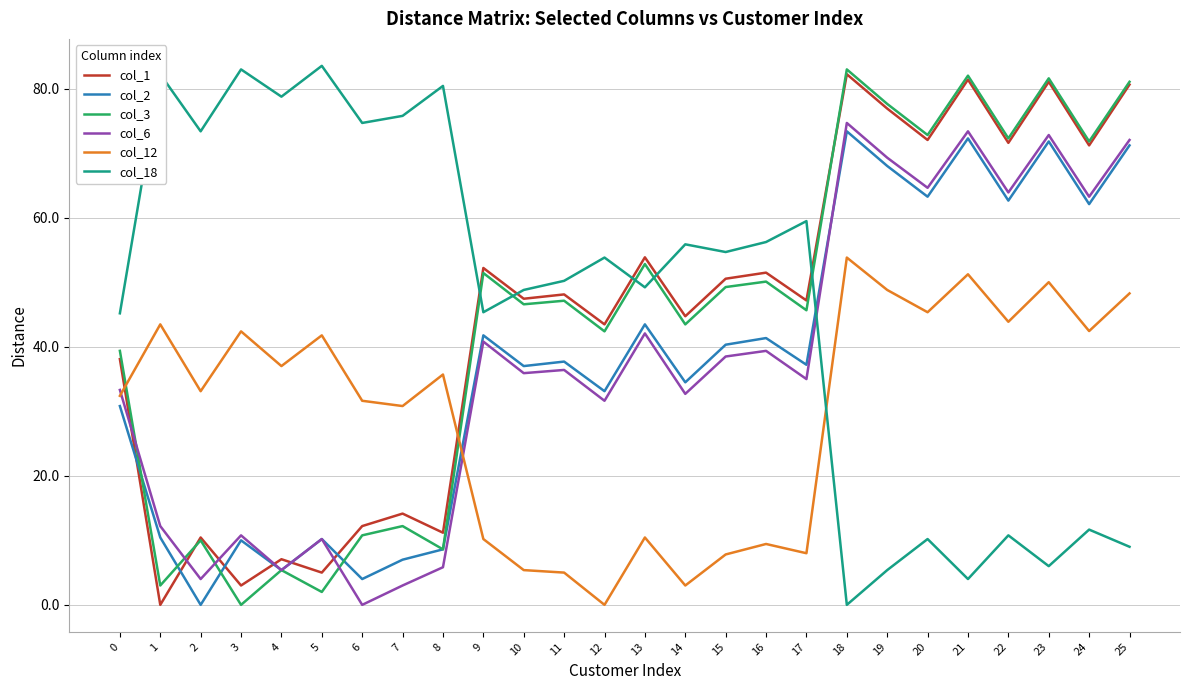

True or false: col_6 and col_1 intersect in this chart.

True